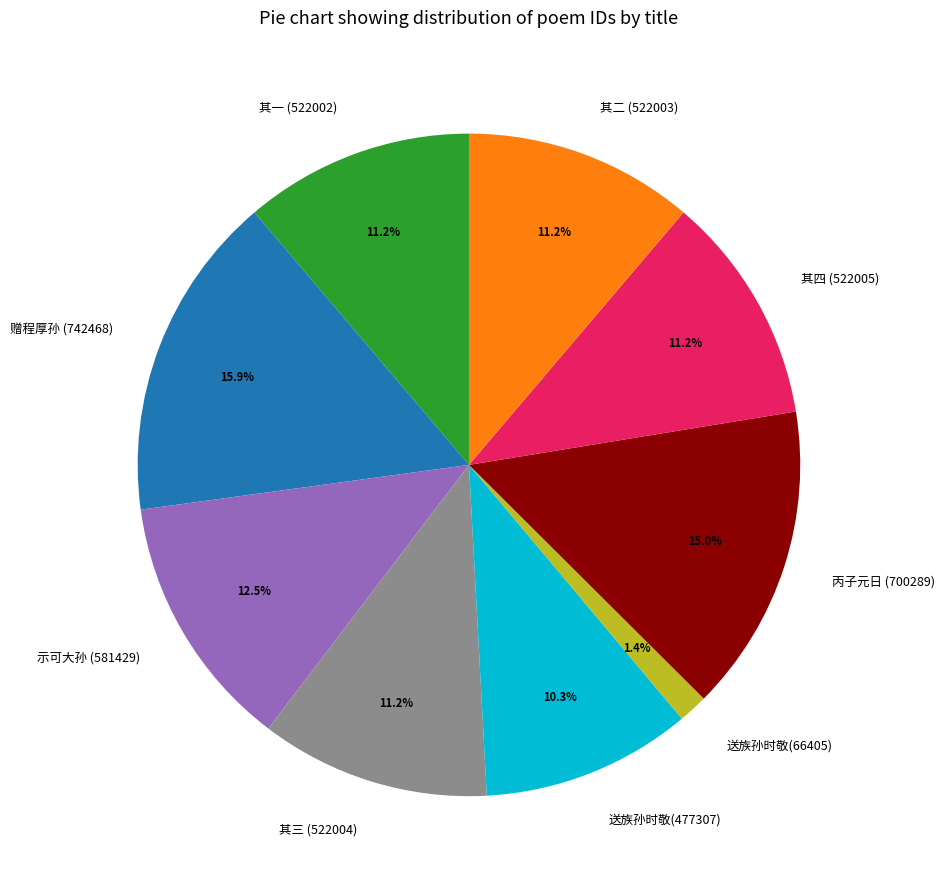

Approximately how many times larger is the value at 其二 (522003) compared to 赠程厚孙 (742468)?

0.7